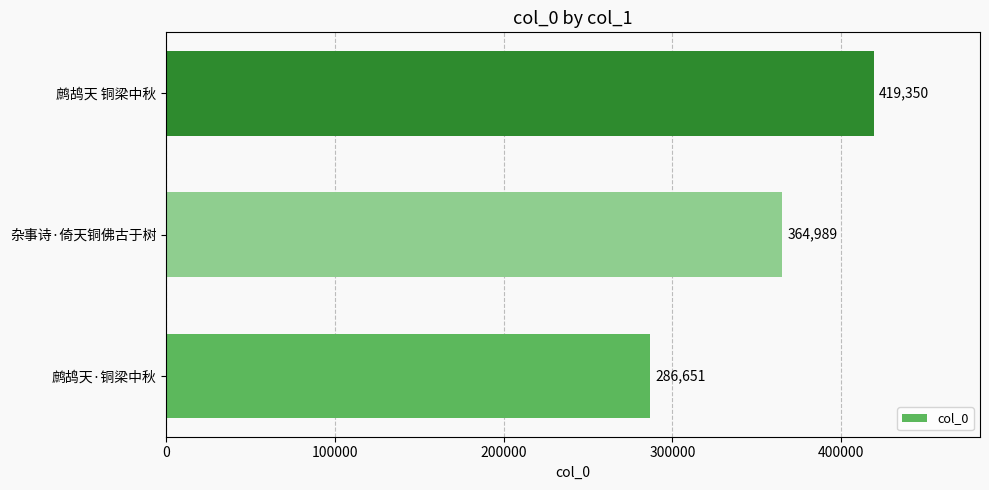

The chart shows a value of 364989 at 杂事诗·倚天铜佛古于树. True or false?

True